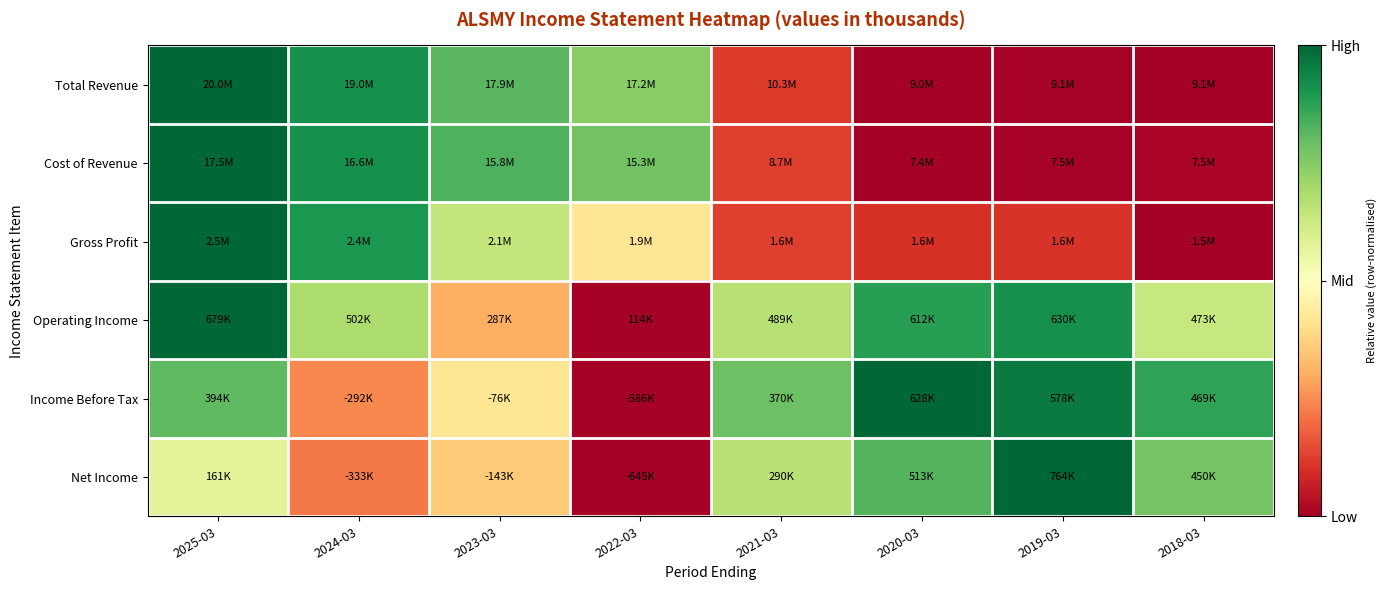

Reading left to right, what are all the values shown in this chart?

Total Revenue: 2025-03=1.0	2024-03=0.9	2023-03=0.8	2022-03=0.7	2021-03=0.1	2020-03=0.0	2019-03=0.0	2018-03=0.0
Cost of Revenue: 2025-03=1.0	2024-03=0.9	2023-03=0.8	2022-03=0.8	2021-03=0.1	2020-03=0.0	2019-03=0.0	2018-03=0.0
Gross Profit: 2025-03=1.0	2024-03=0.9	2023-03=0.6	2022-03=0.4	2021-03=0.1	2020-03=0.1	2019-03=0.1	2018-03=0.0
Operating Income: 2025-03=1.0	2024-03=0.7	2023-03=0.3	2022-03=0.0	2021-03=0.7	2020-03=0.9	2019-03=0.9	2018-03=0.6
Income Before Tax: 2025-03=0.8	2024-03=0.2	2023-03=0.4	2022-03=0.0	2021-03=0.8	2020-03=1.0	2019-03=1.0	2018-03=0.9
Net Income: 2025-03=0.6	2024-03=0.2	2023-03=0.4	2022-03=0.0	2021-03=0.7	2020-03=0.8	2019-03=1.0	2018-03=0.8